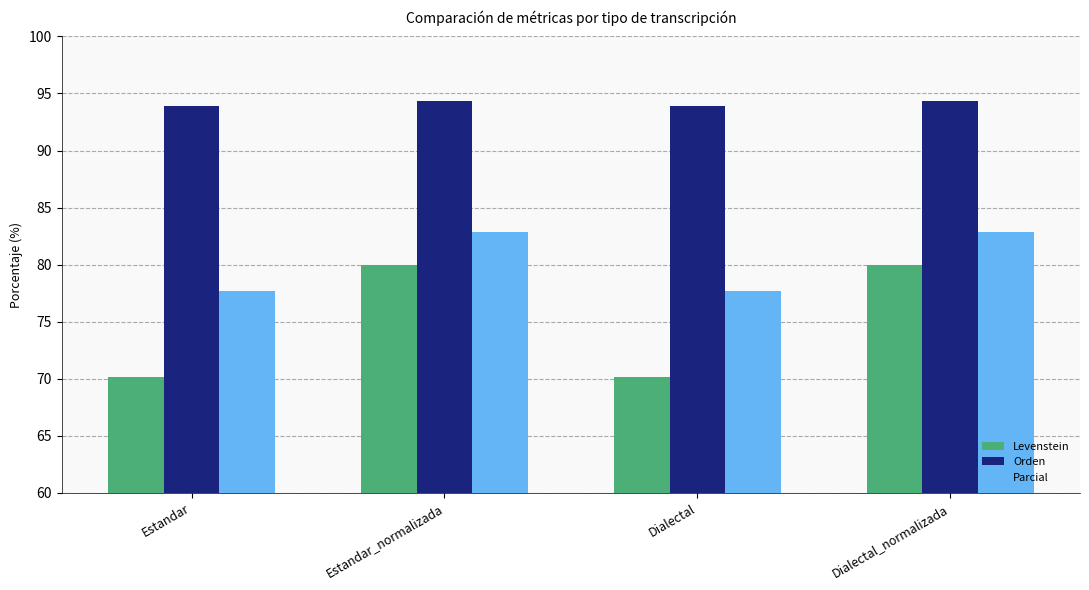

True or false: Parcial has a value of 131.3 at Estandar_normalizada.

False